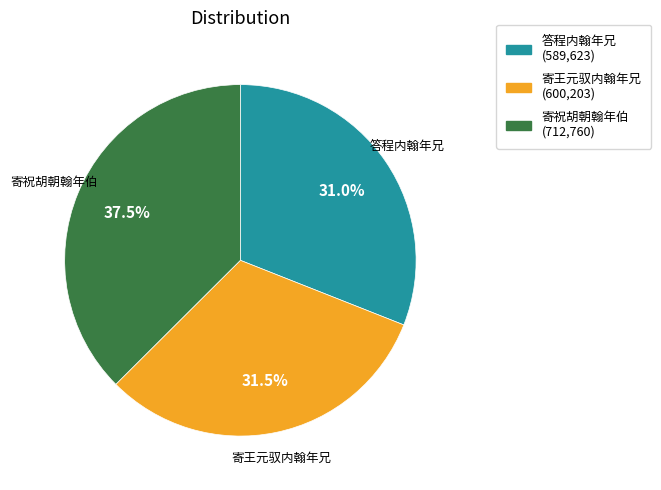

Which slice is the largest?

寄祝胡朝翰年伯